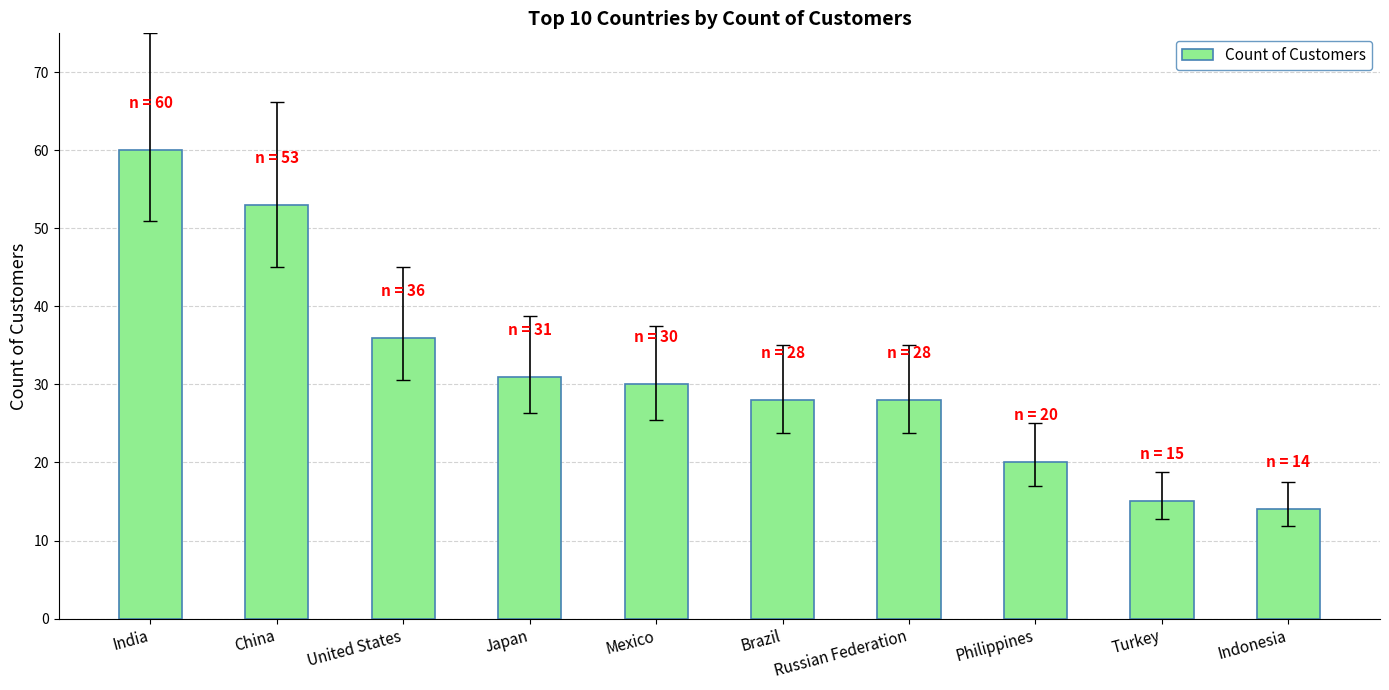

The value at Brazil is 6. True or false?

False